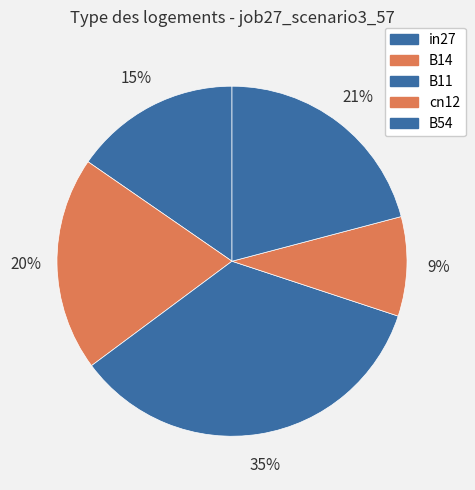

How many slices are in this pie chart?

5